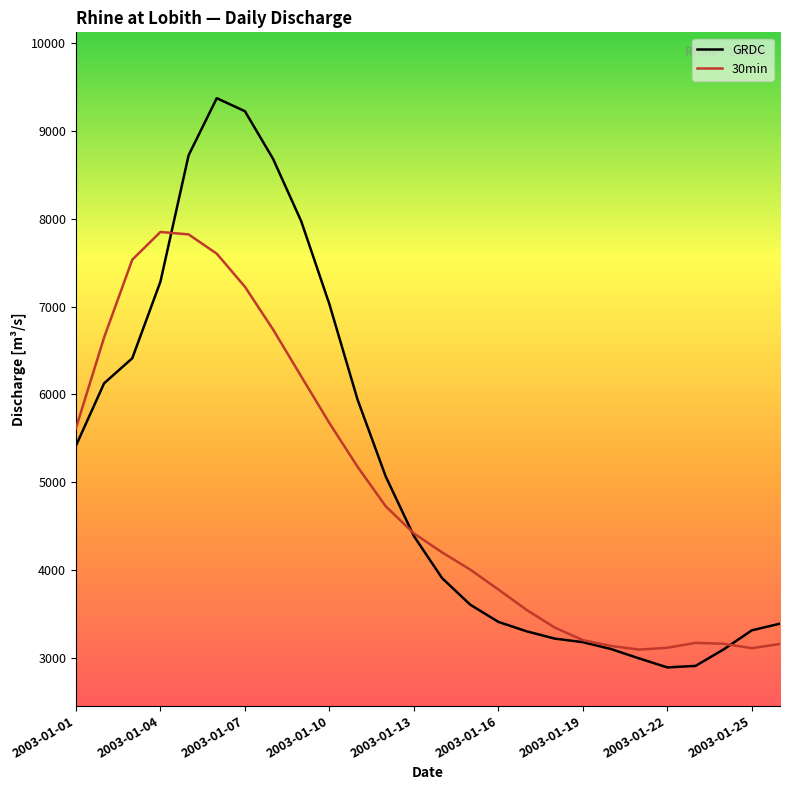

What is the maximum value for 30min?

7849.2